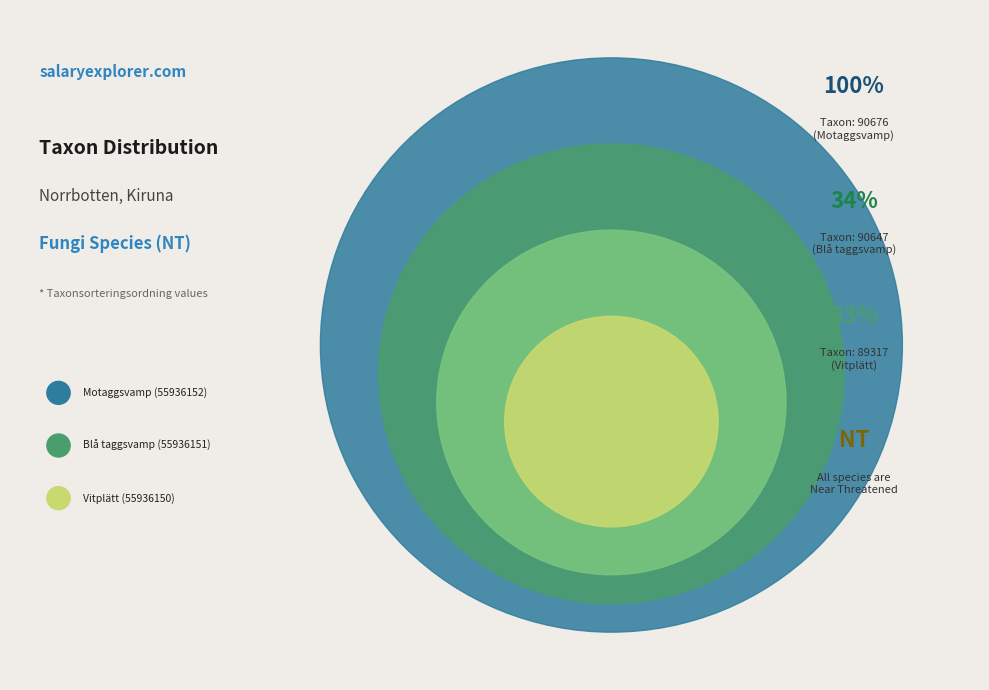

How many segments does this pie chart have?

3